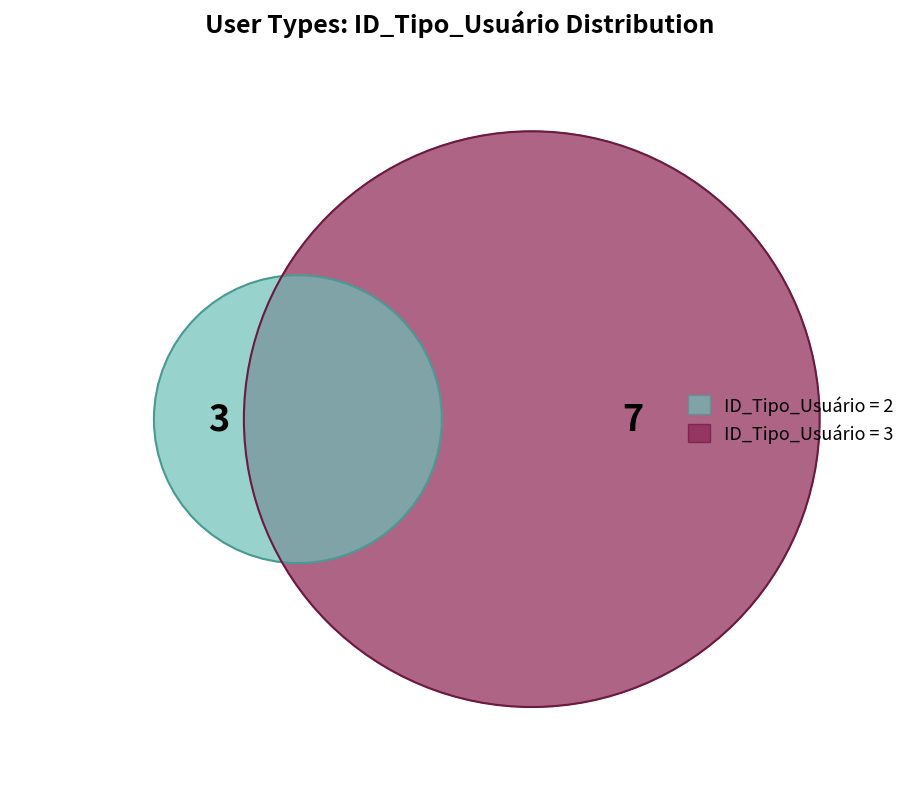

Do 2 and 3 together represent more than half of the pie?

Yes